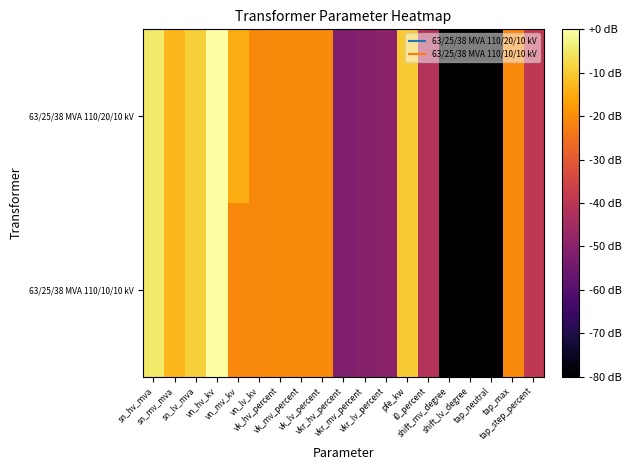

What is the smallest value displayed?

-100.8